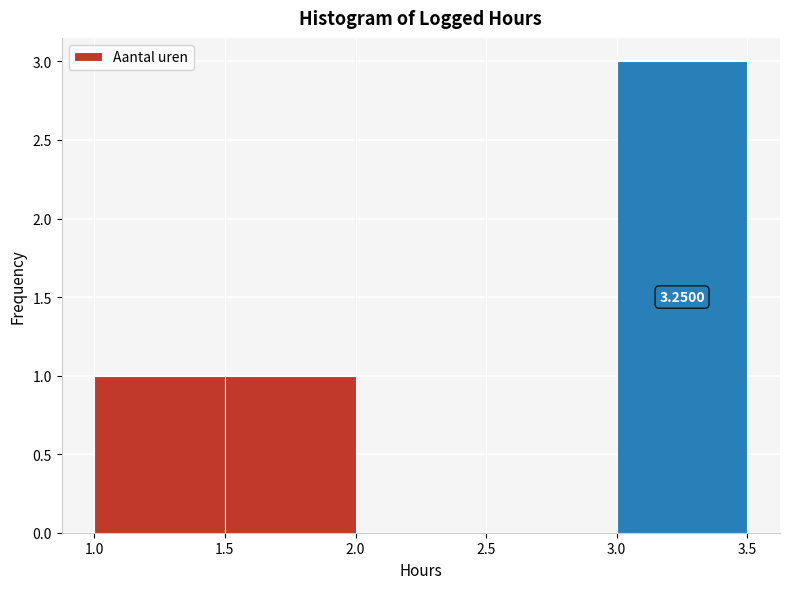

Which range on the x-axis has the tallest bar?

3.0 to 3.5